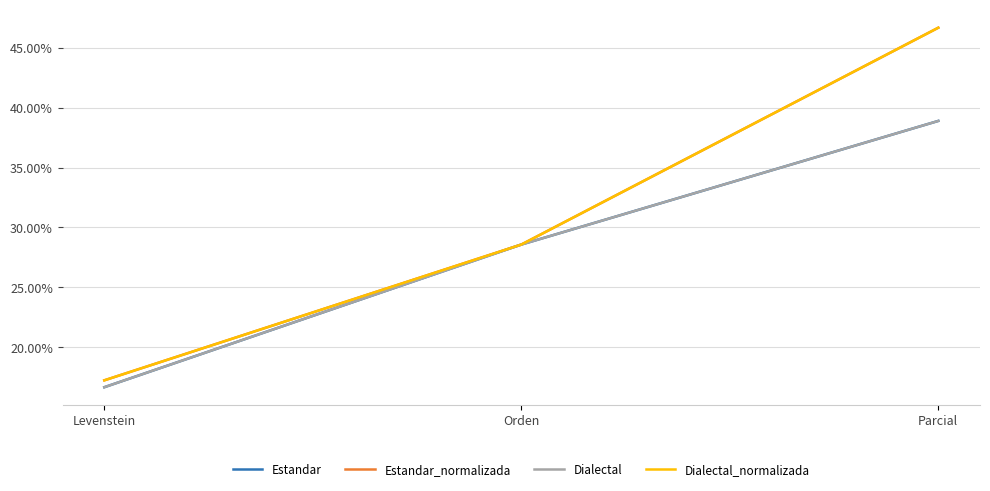

Does the chart have visible grid lines?

Yes